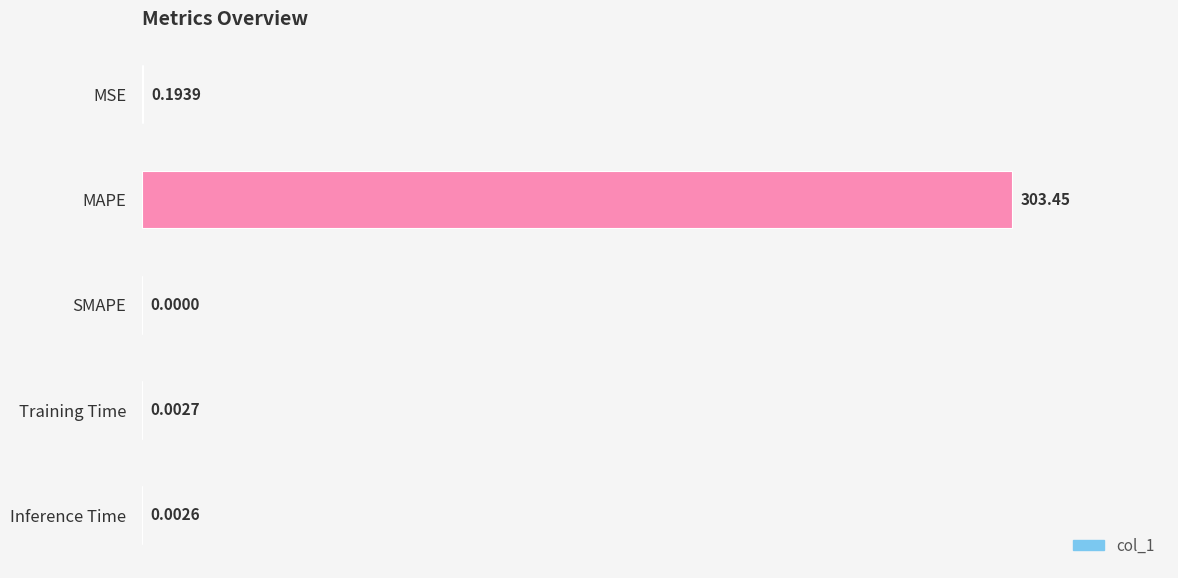

Which has a higher value, MAPE or SMAPE?

MAPE